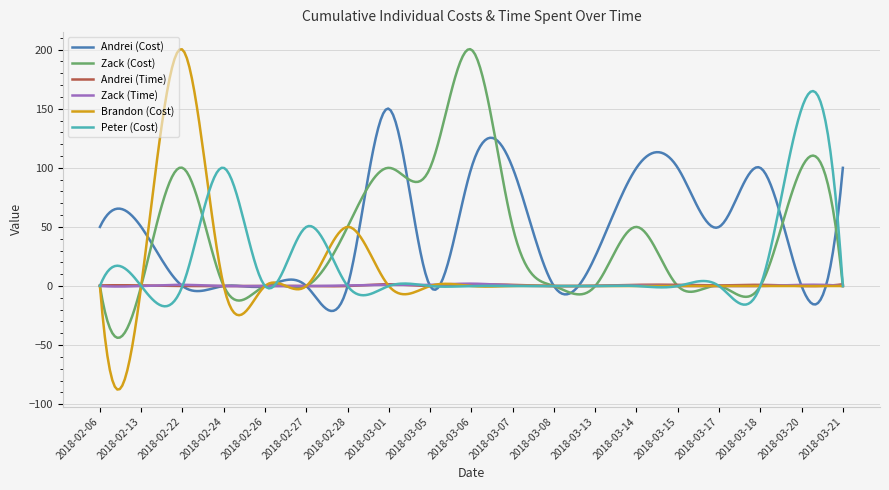

What is the smallest value displayed?

-87.6